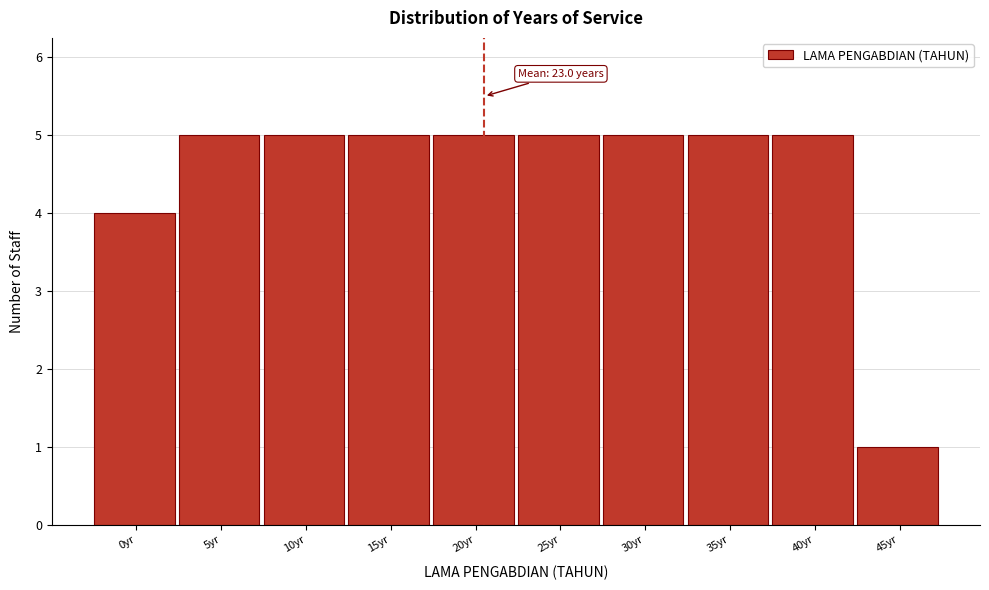

Reading left to right, extract all data points from this chart.

4	5	5	5	5	5	5	5	5	1